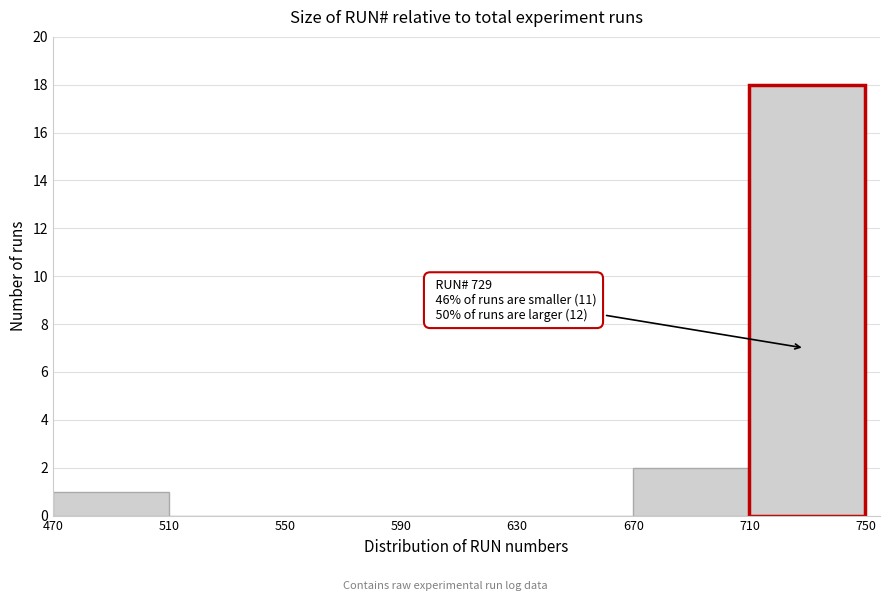

Which range on the x-axis has the tallest bar?

710 to 750